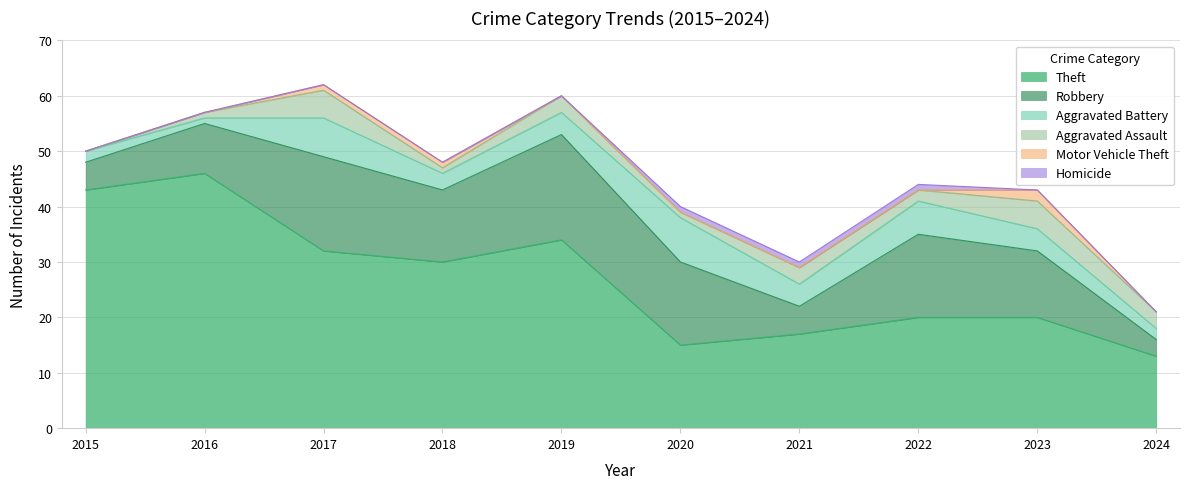

True or false: Aggravated Battery and Robbery cross at least once.

False